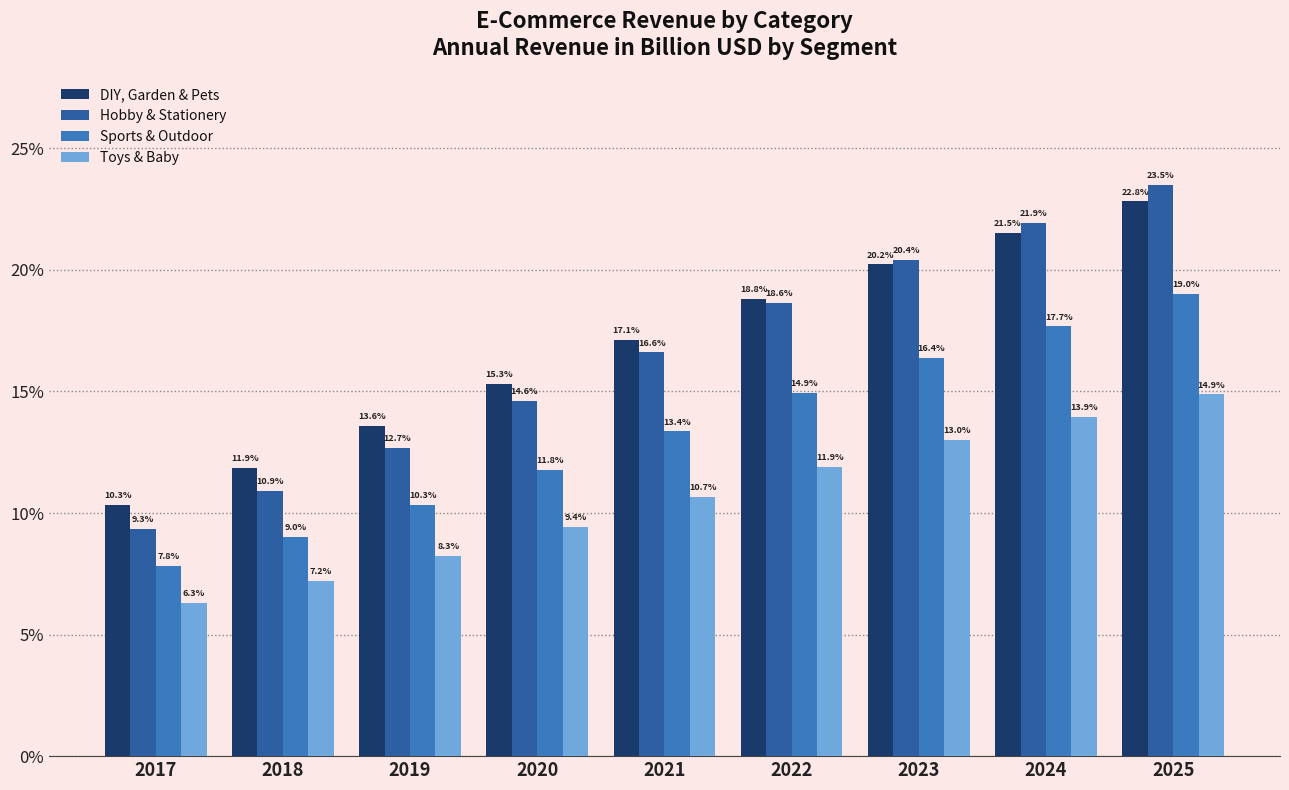

What are all the series names shown in the legend?

DIY, Garden & Pets, Hobby & Stationery, Sports & Outdoor, Toys & Baby